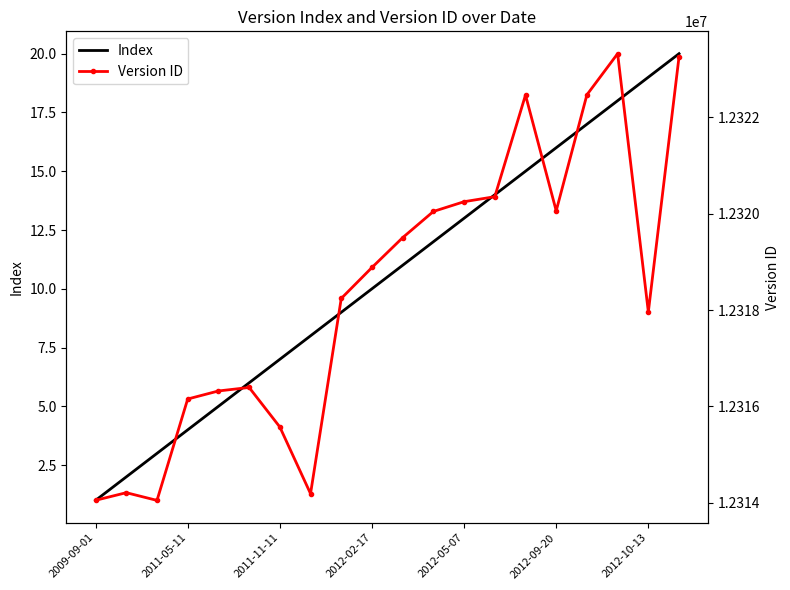

What is the difference between the second highest and second lowest values in the Version ID series?

9217